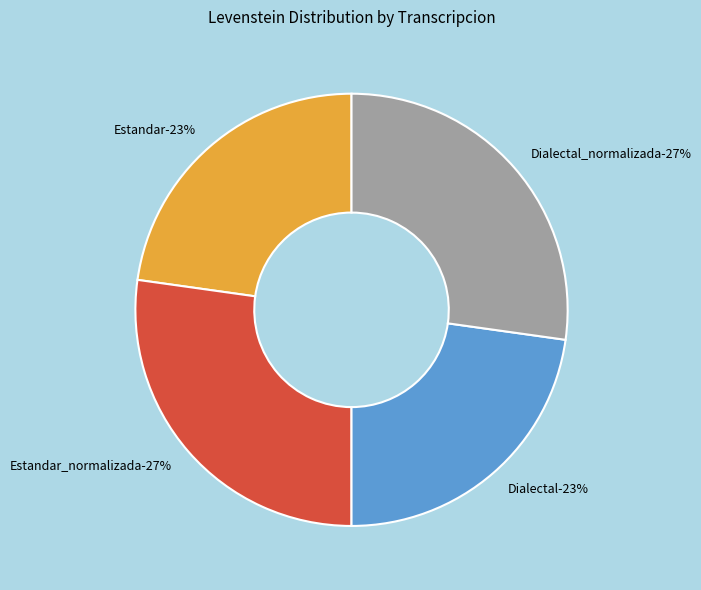

To the nearest percent, what is the difference between the largest and smallest slice percentages?

4%